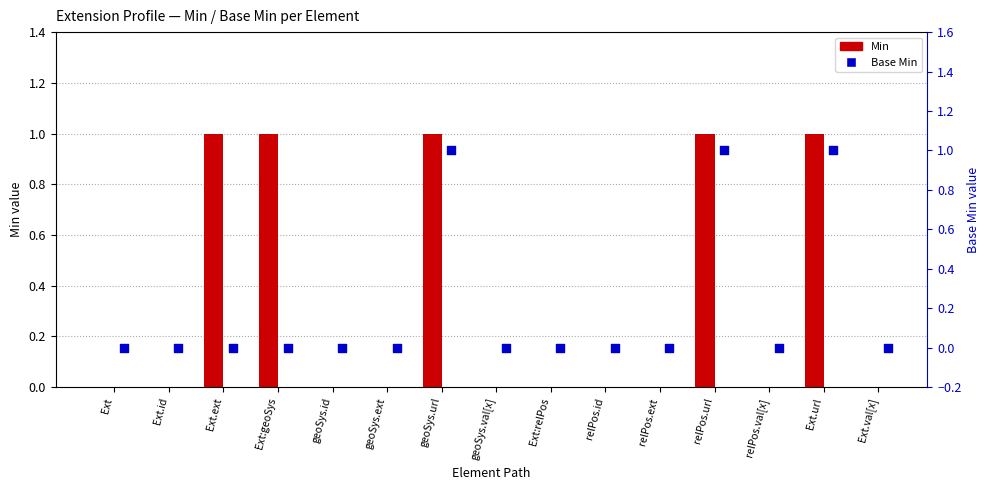

Which series contains the lowest Y value?

Min